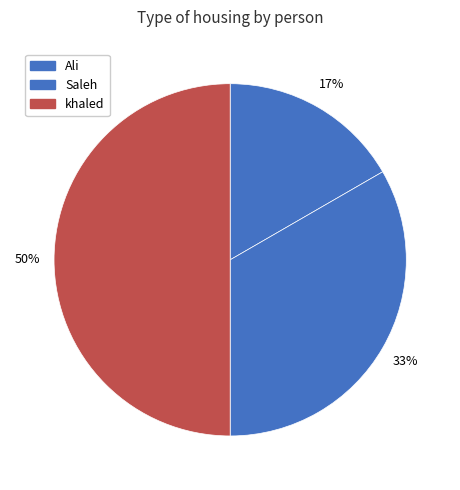

To the nearest percent, what is the combined percentage of Saleh and khaled?

83%